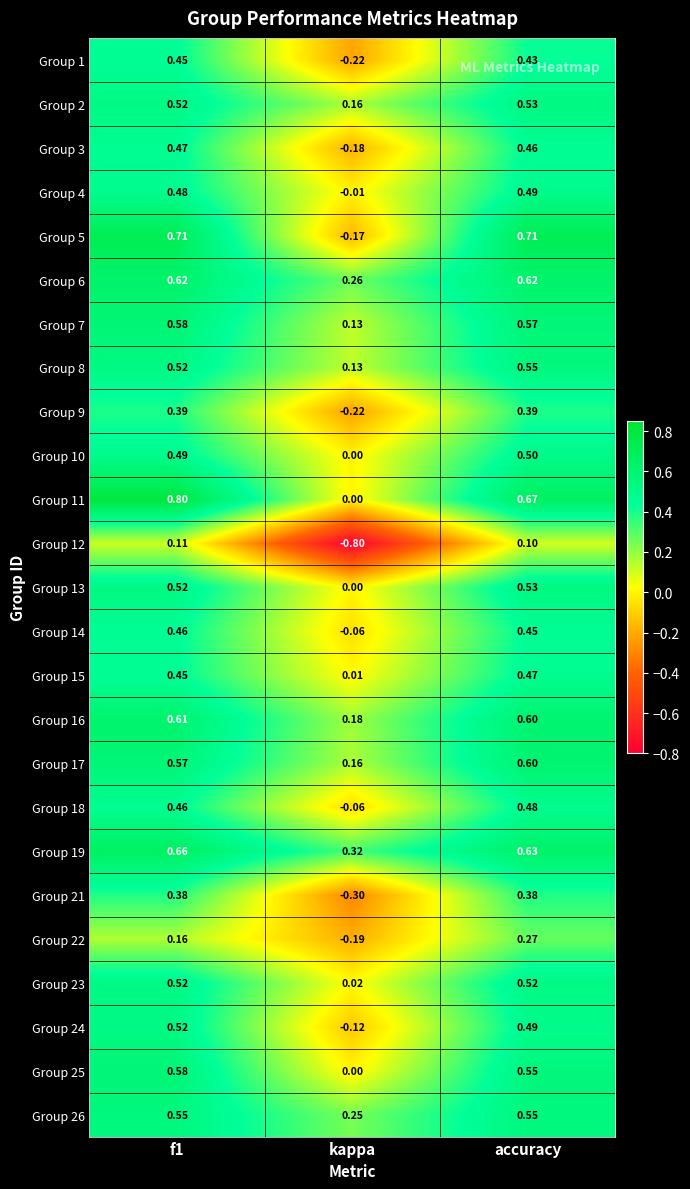

Which category has the lowest value in the Group 22 series?

kappa